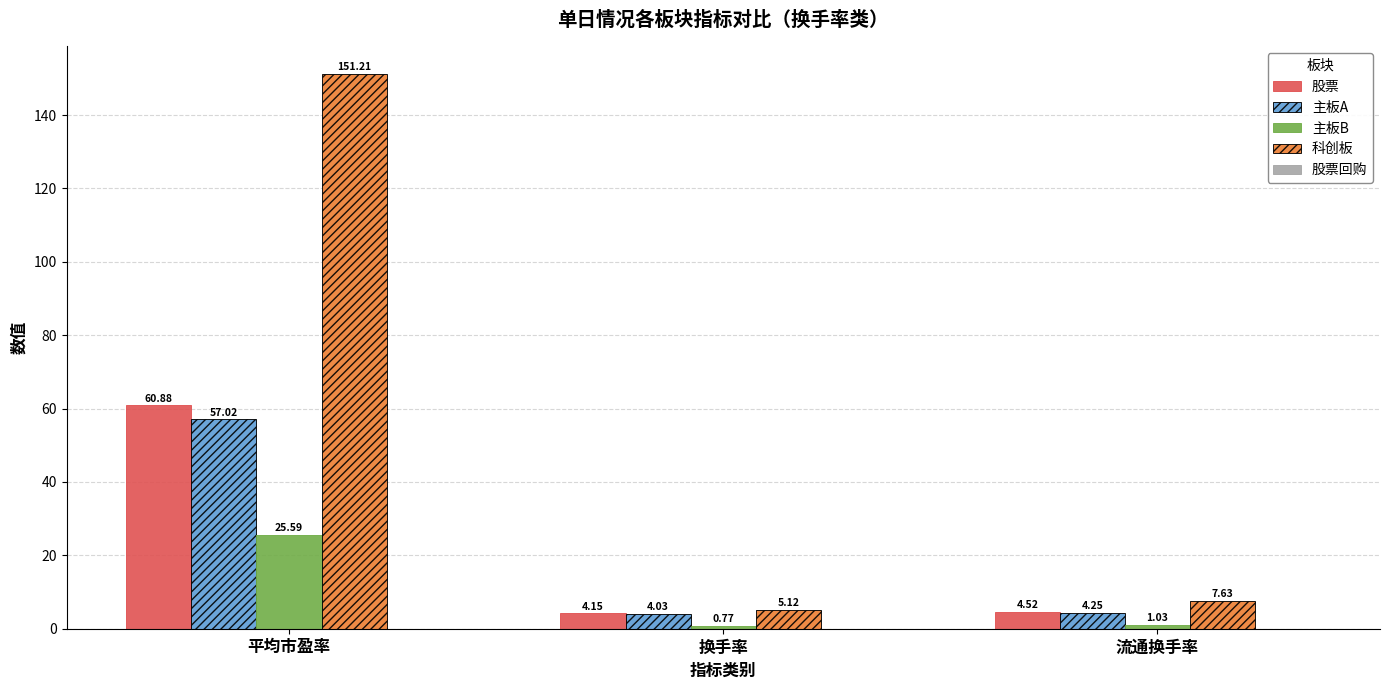

Which series has the largest total across all categories?

科创板